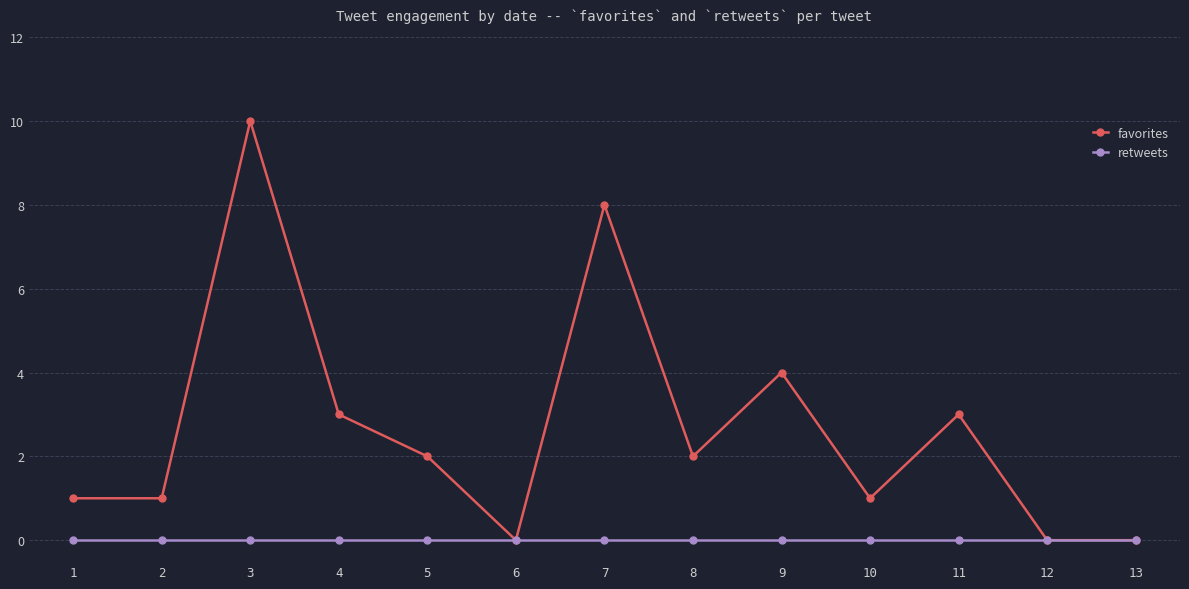

What is the difference between the highest and lowest values at 9?

4